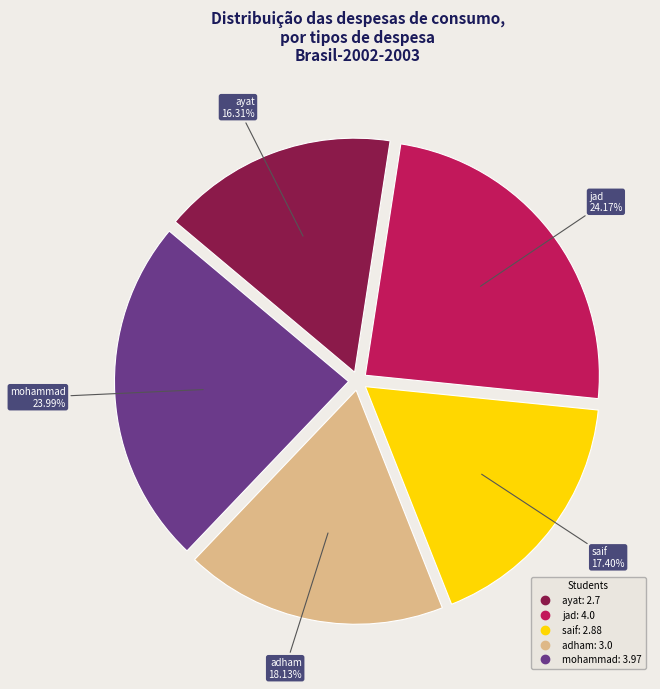

Is there any slice that represents more than half of the pie?

No